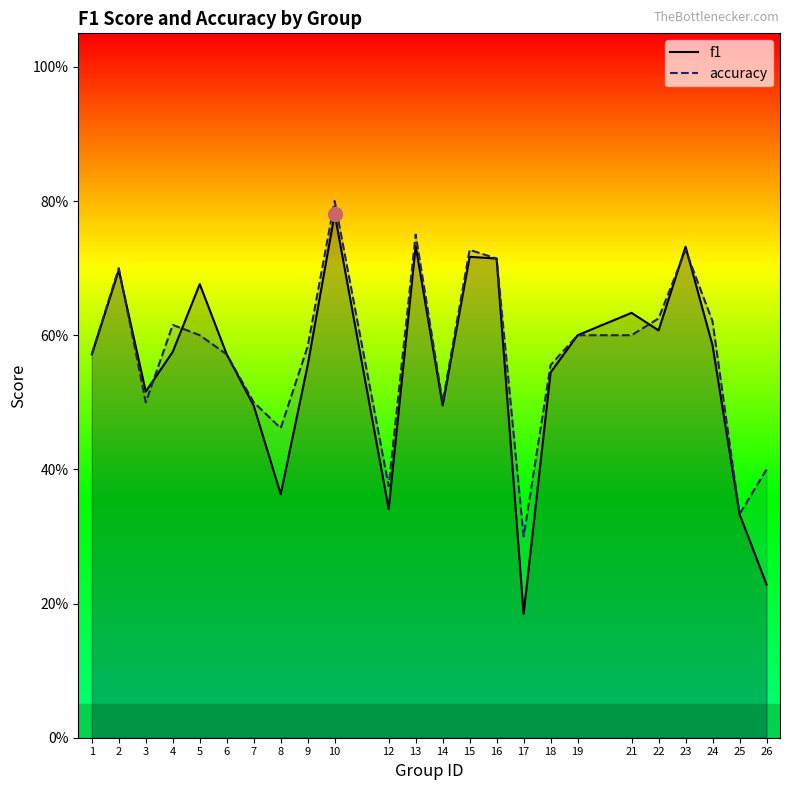

Which series has the largest range (max minus min)?

f1